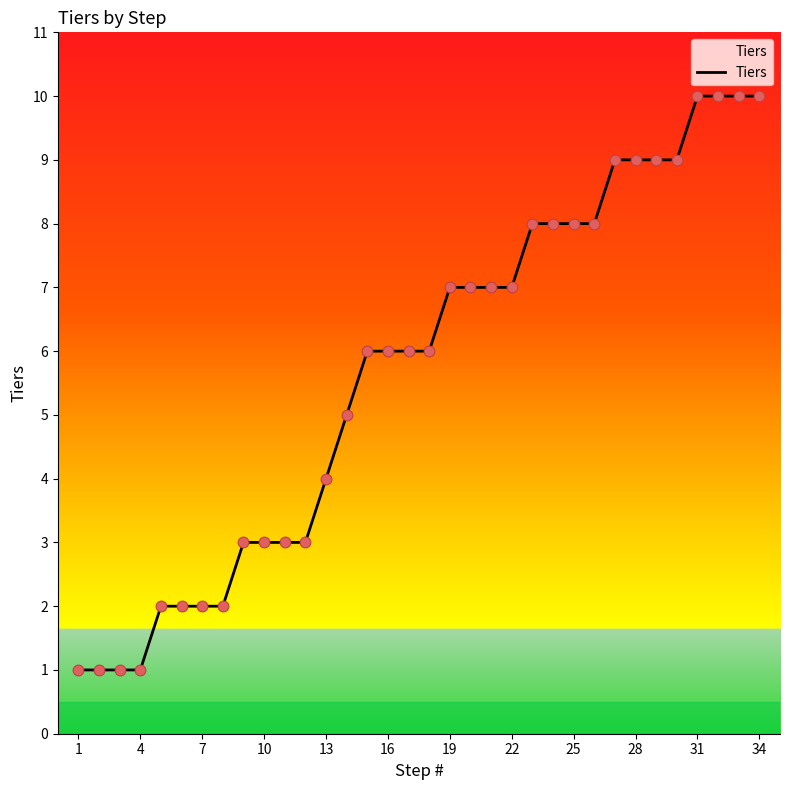

What is the difference between the maximum and minimum values?

9